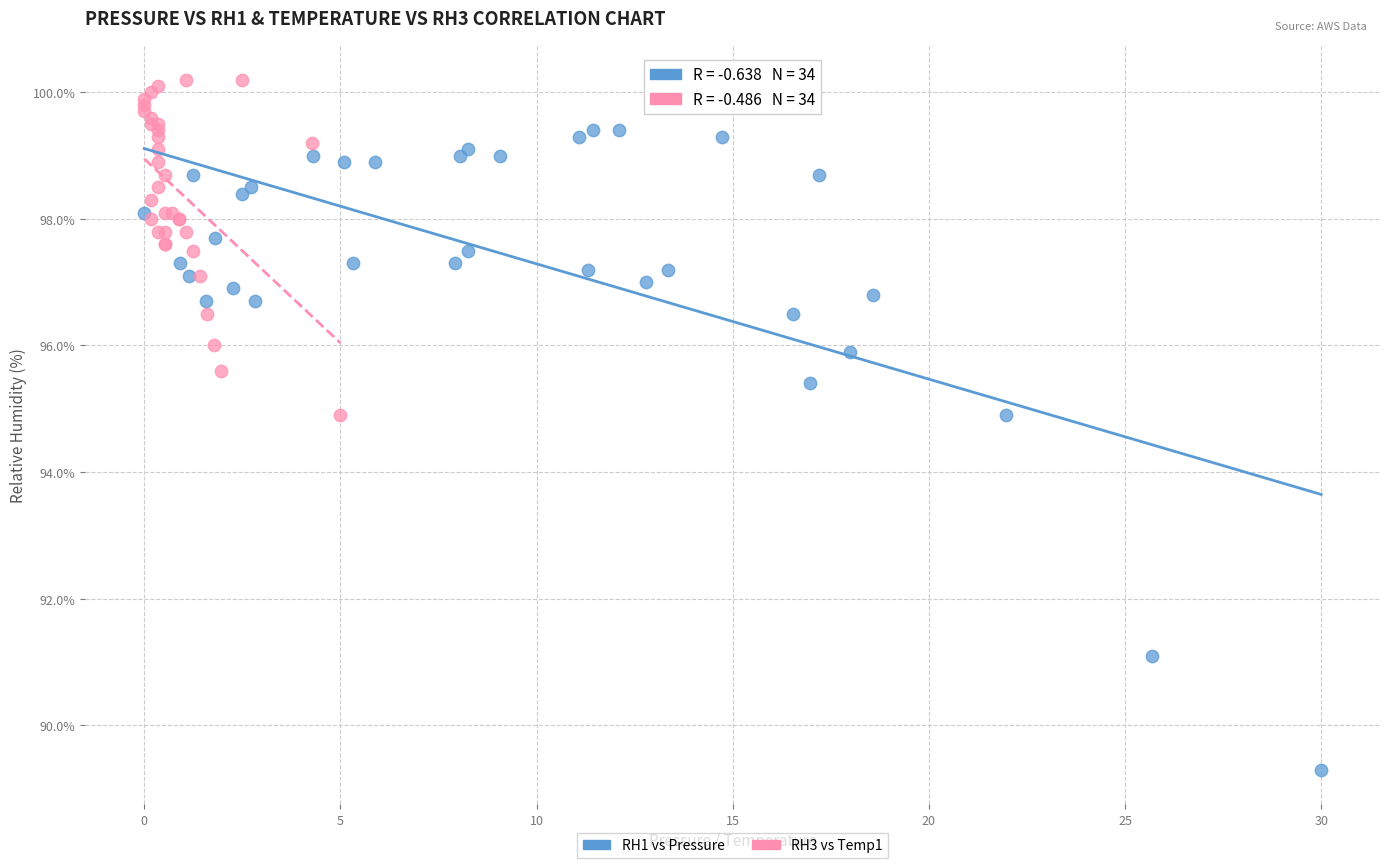

Which series contains the highest Y value?

RH3 vs Temp1